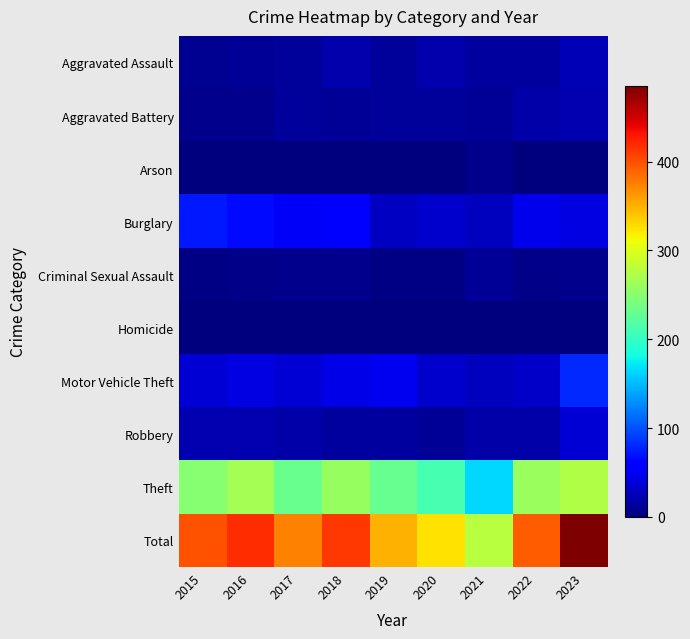

At which category is the sum across all series the highest?

2023